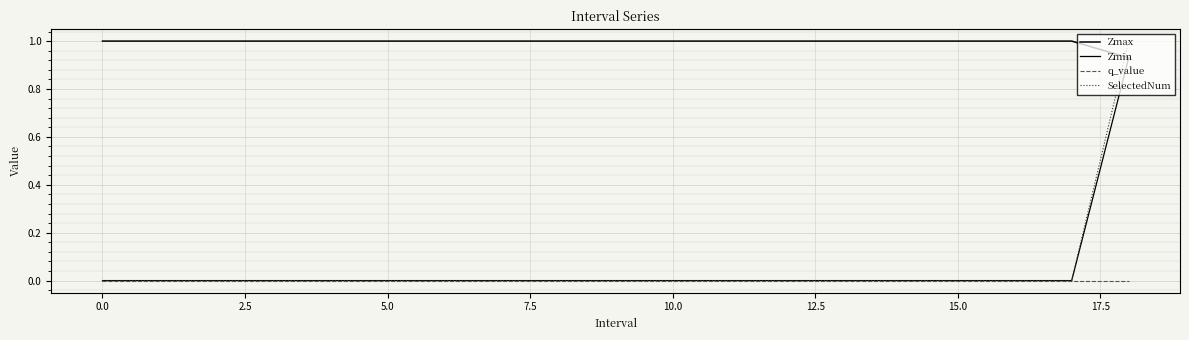

Does the chart have visible grid lines?

Yes